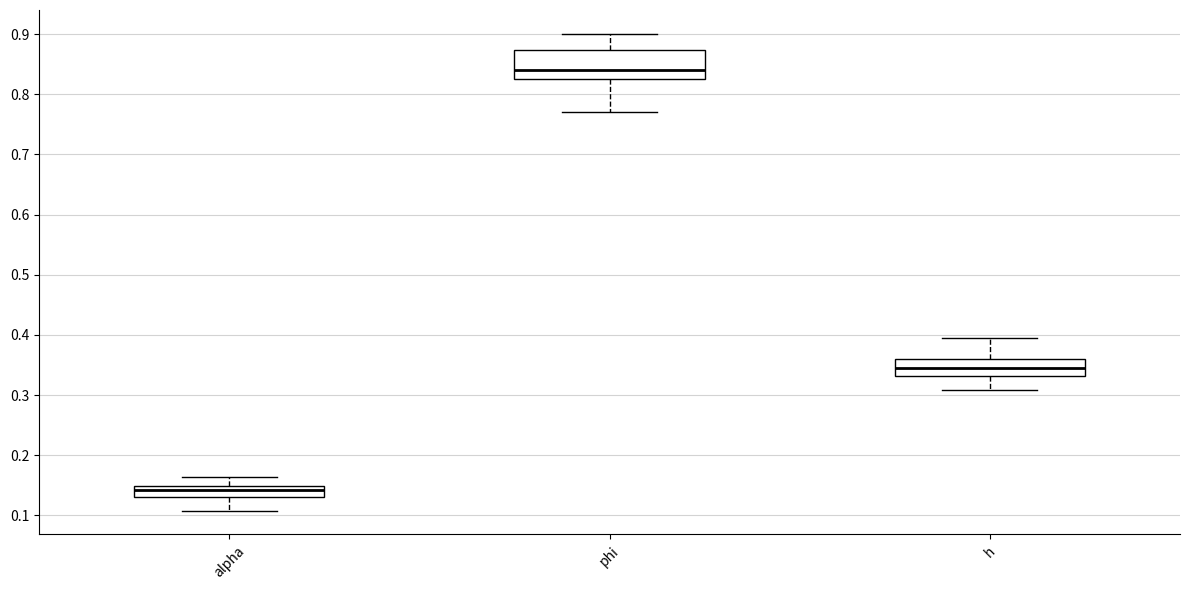

Which box has the highest median line?

phi